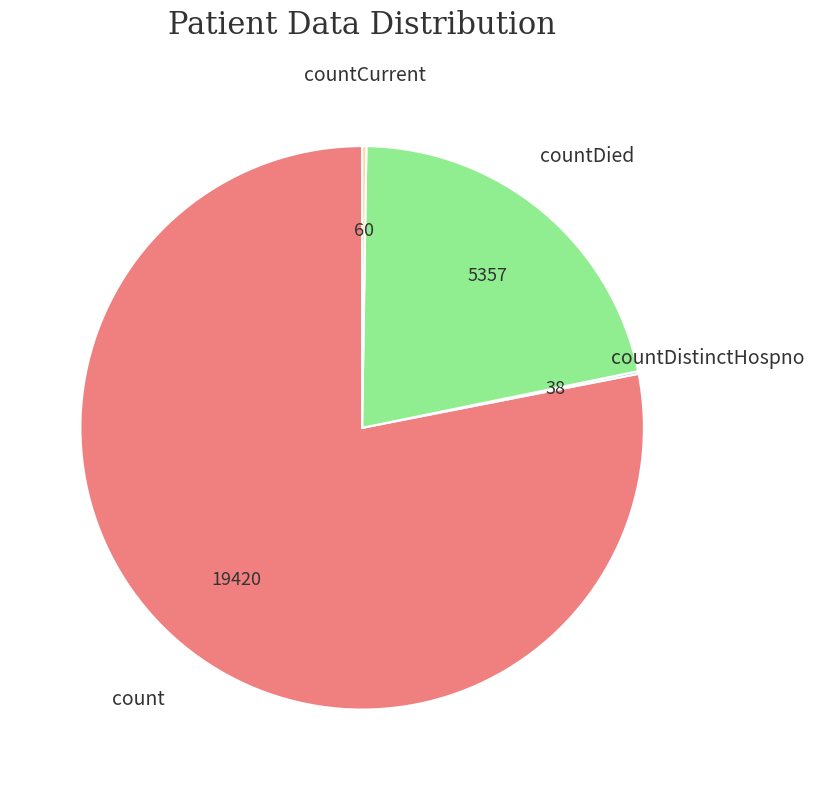

The count slice represents 65% of the pie. True or false?

False